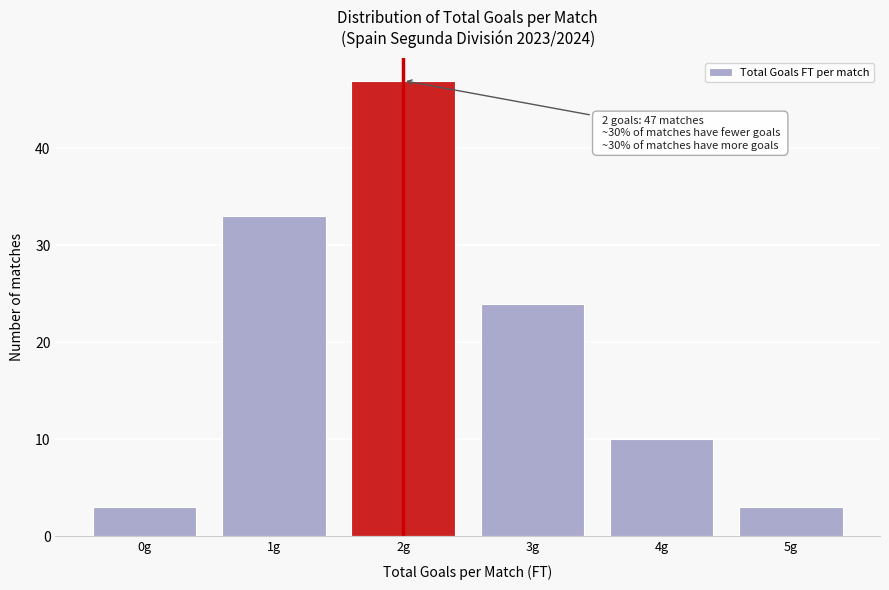

Reading left to right, transcribe all the data shown in this chart.

0g=3	1g=33	2g=47	3g=24	4g=10	5g=3